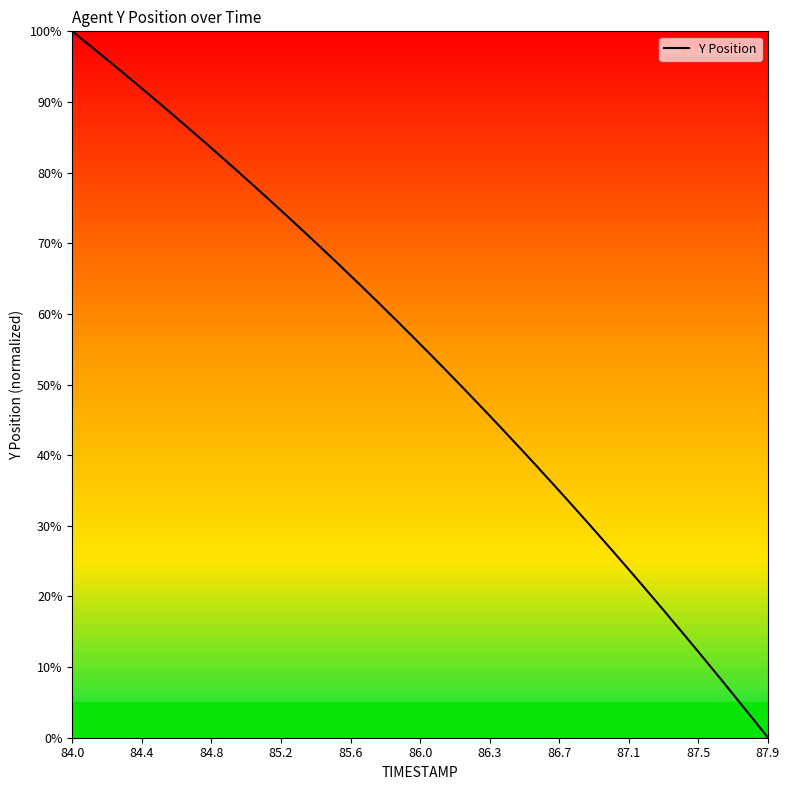

What is the difference between the maximum and minimum values?

100.0